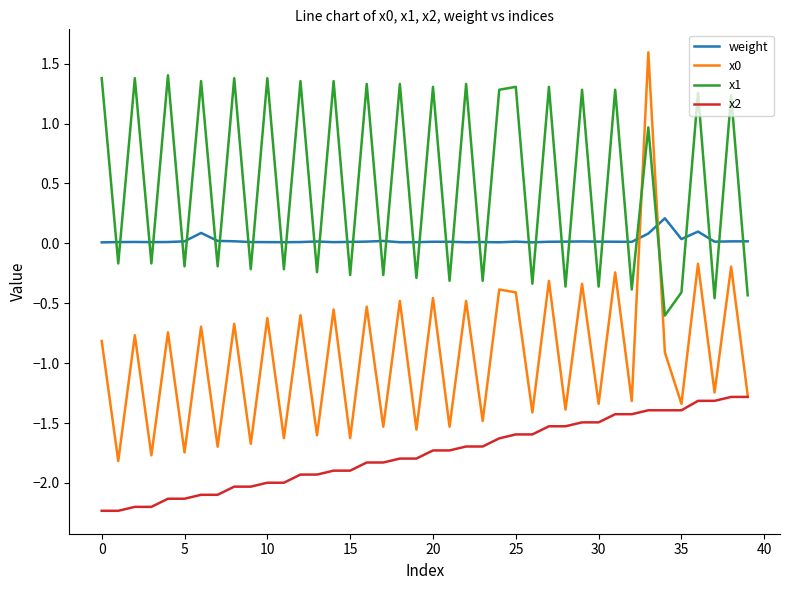

After their last crossing, which series has the higher values: x0 or weight?

weight